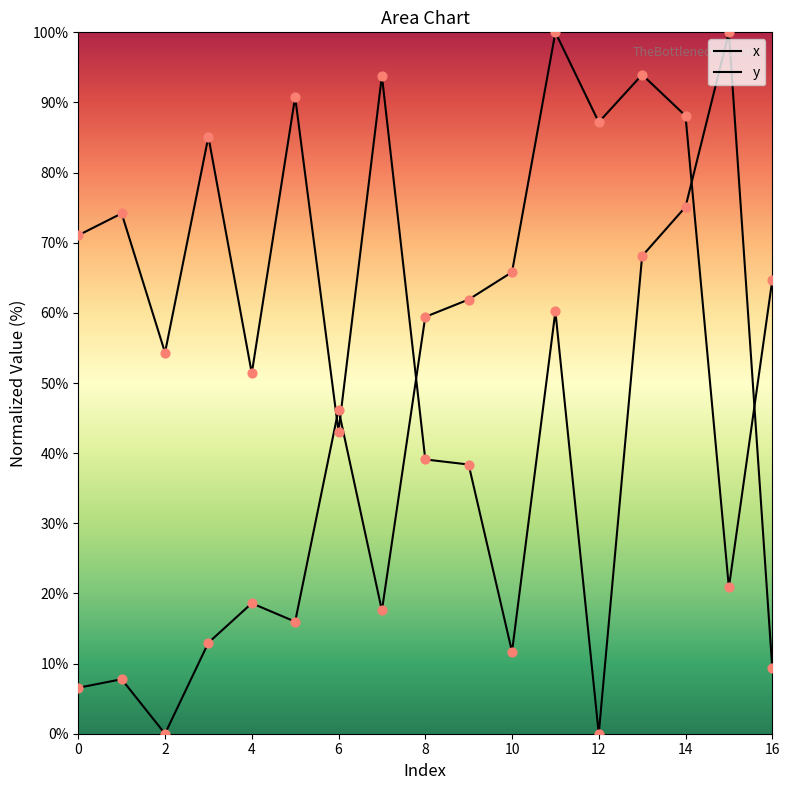

At how many categories does at least one series exceed 18?

17